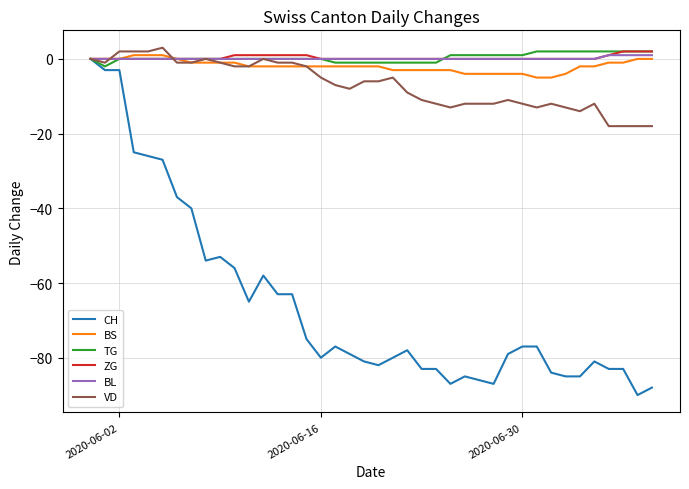

What is the minimum value shown in the chart?

-90